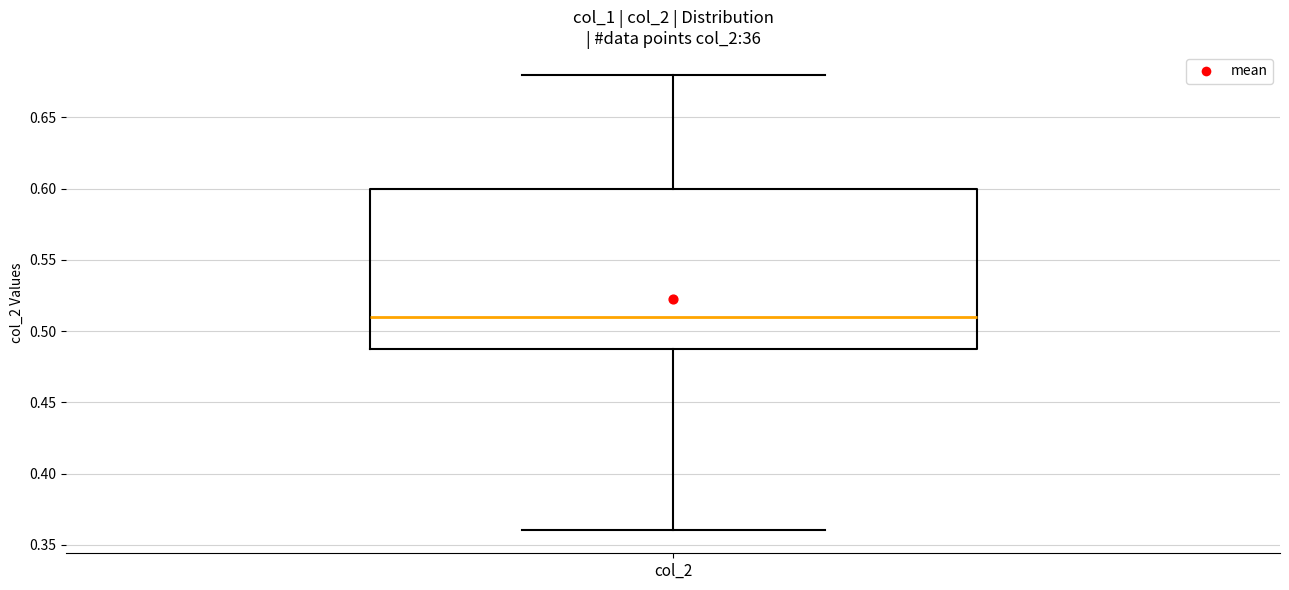

Transcribe this box plot: give where the median line is, the range the box spans, and where the two whiskers end, as read against the y-axis. The values are not printed on the chart, so give them approximately, as read against the axis.

median 0.51, box 0.49 to 0.60, whiskers 0.36 to 0.68